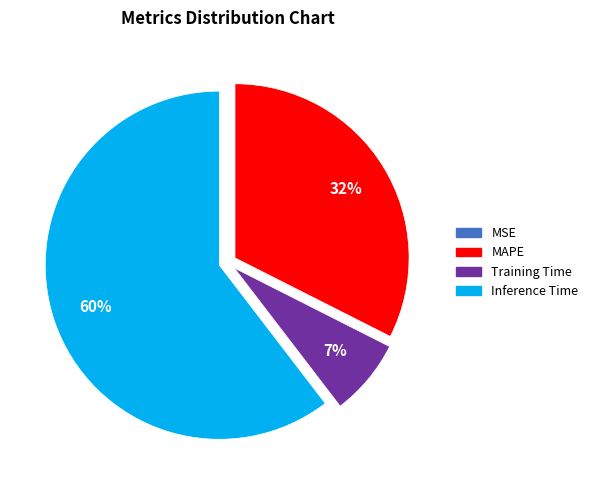

Is there a majority slice in this chart?

Yes